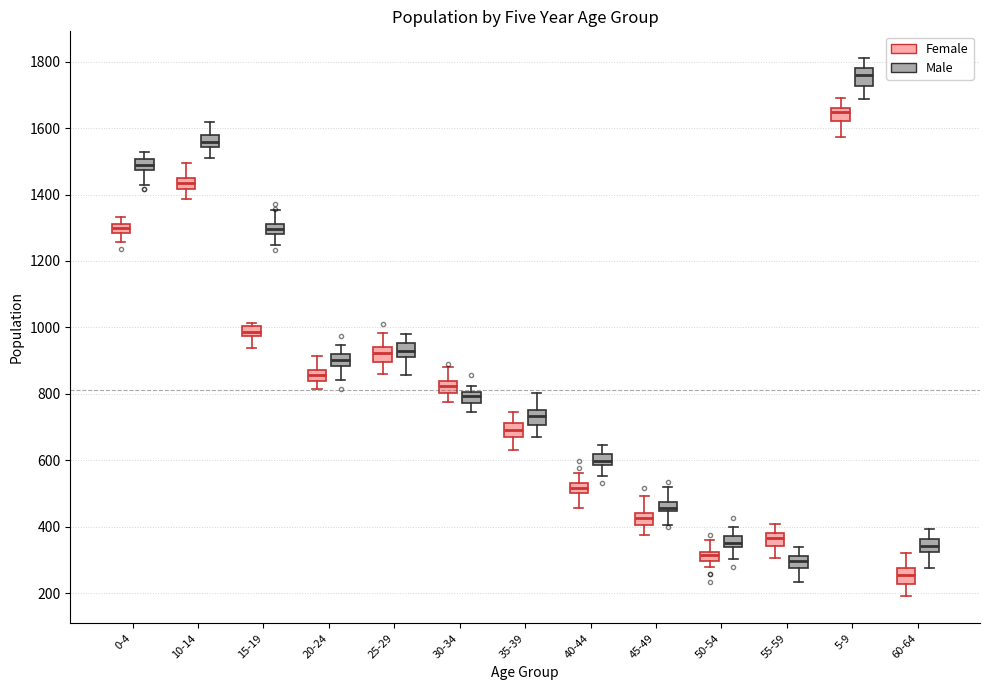

Which box has the highest median line?

5-9 (Male)